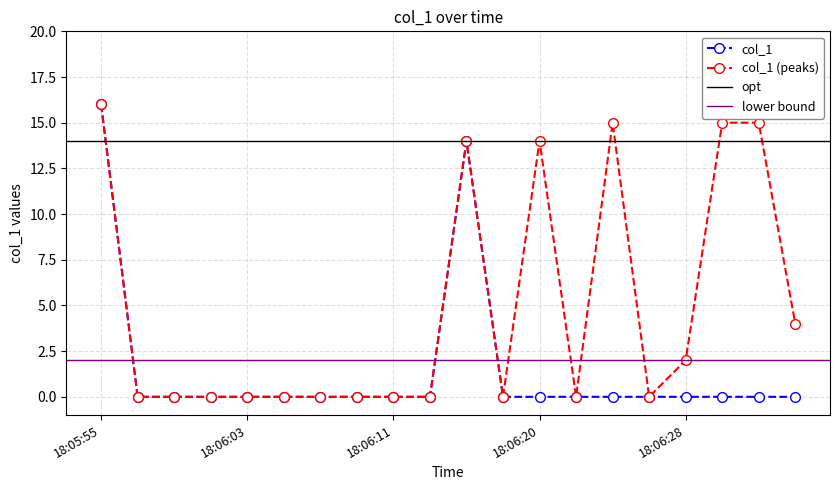

Reading left to right, extract all data points from this chart.

16	0	0	0	0	0	0	0	0	0	14	0	0	0	0	0	0	0	0	0